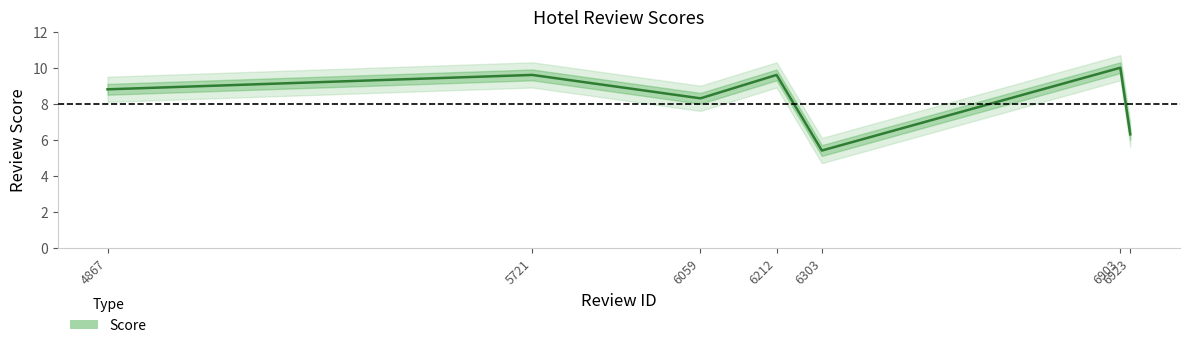

Does the chart display data point markers on the line(s)?

No